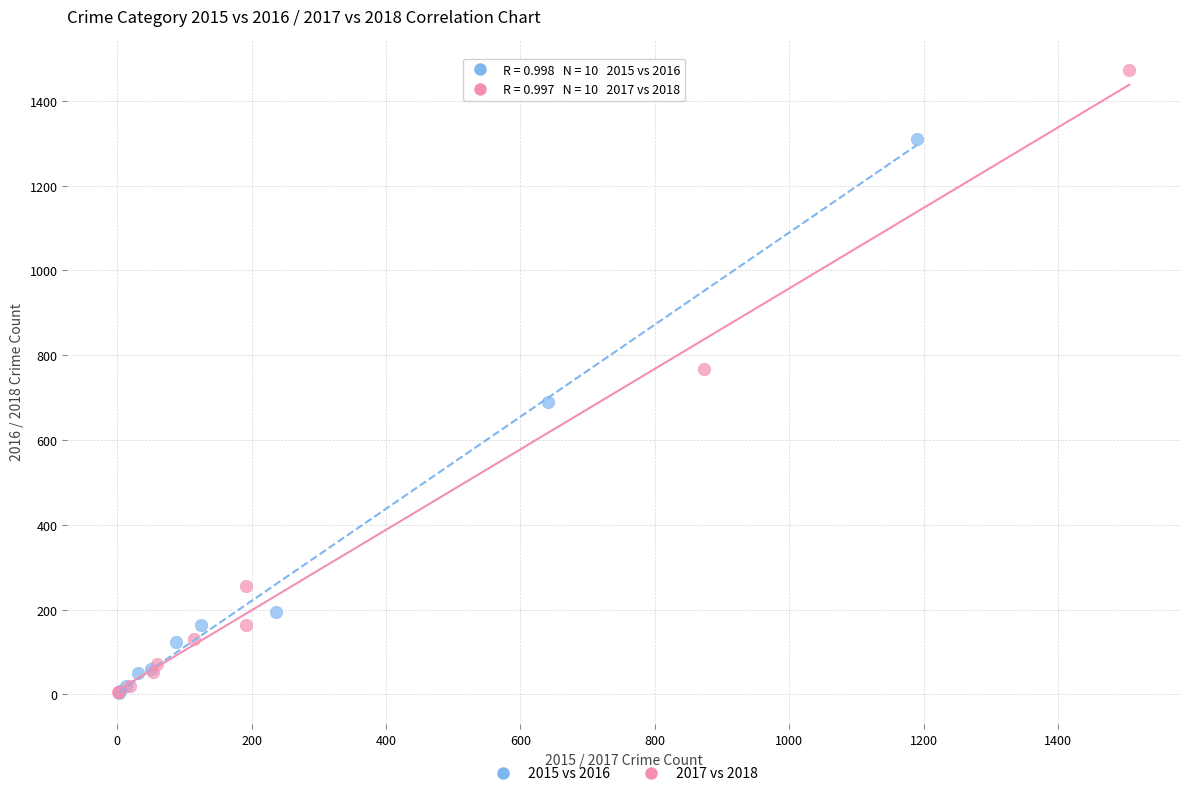

Which series contains the highest Y value?

2017 vs 2018